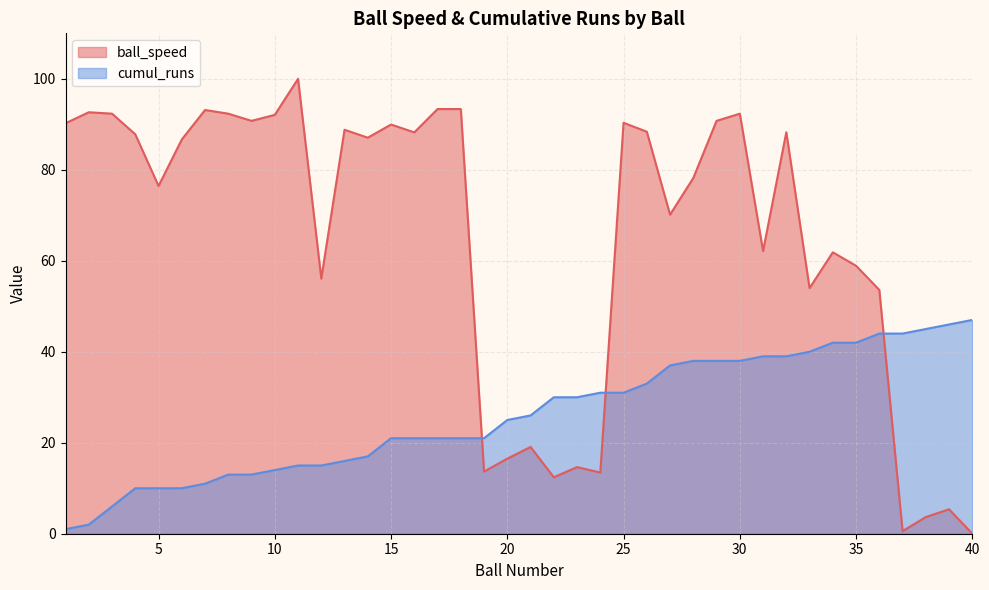

Is the value of ball_speed at 35 greater than the value of cumul_runs at 36?

Yes